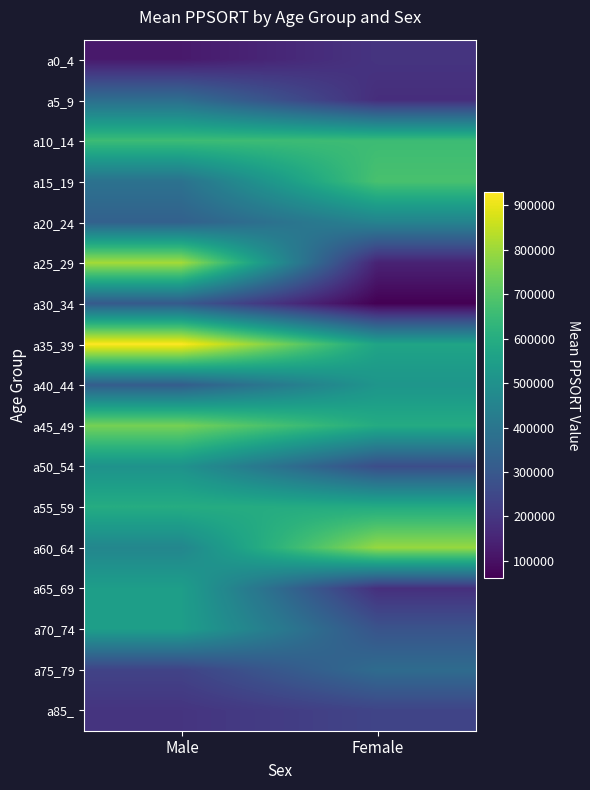

Which category has the lowest value across all series?

Female